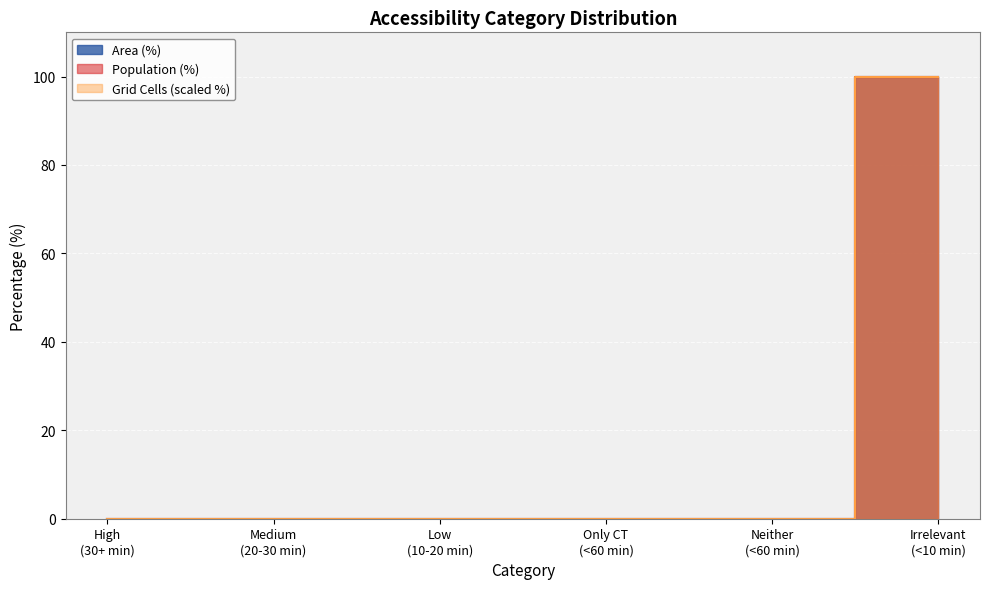

At which label does Area (%) reach its peak?

Irrelevant (<10 min)